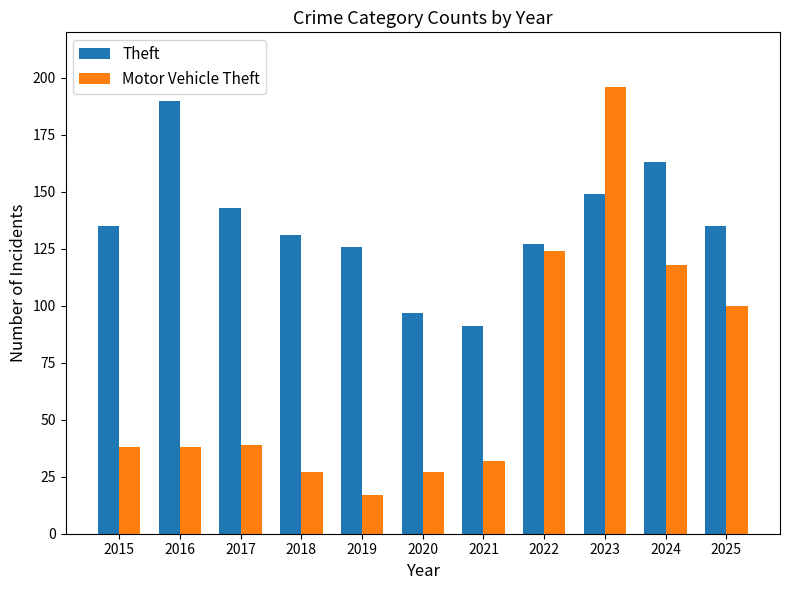

What is the total value across all series at 2018?

158